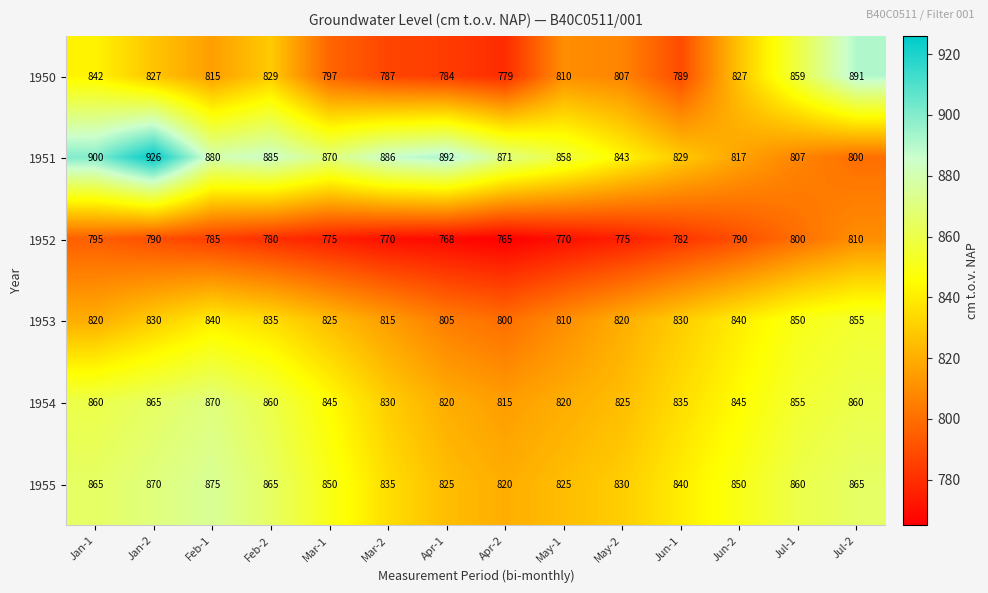

What is the spread (max minus min) of values at Jun-1?

58